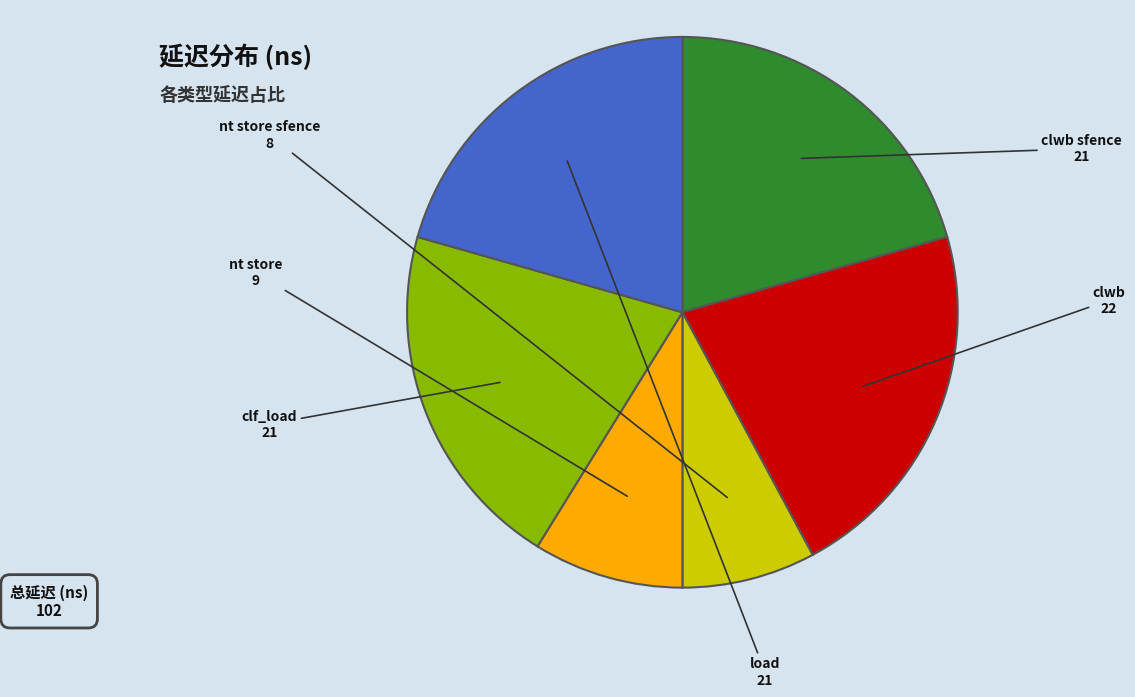

What is the change in value from clwb sfence to nt store sfence?

-13